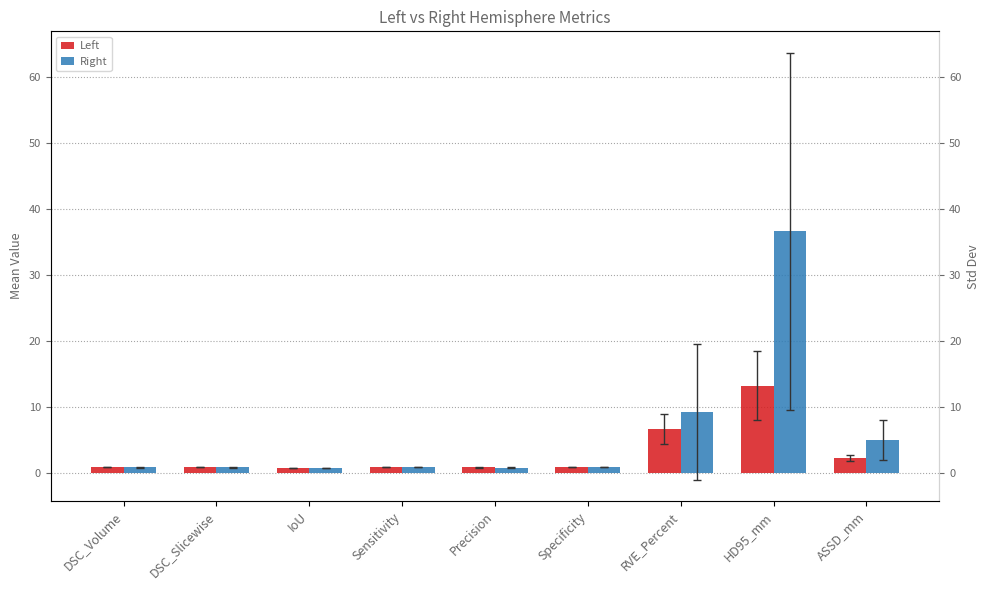

Is the value of Left at DSC_Slicewise greater than the value of Right at Sensitivity?

No